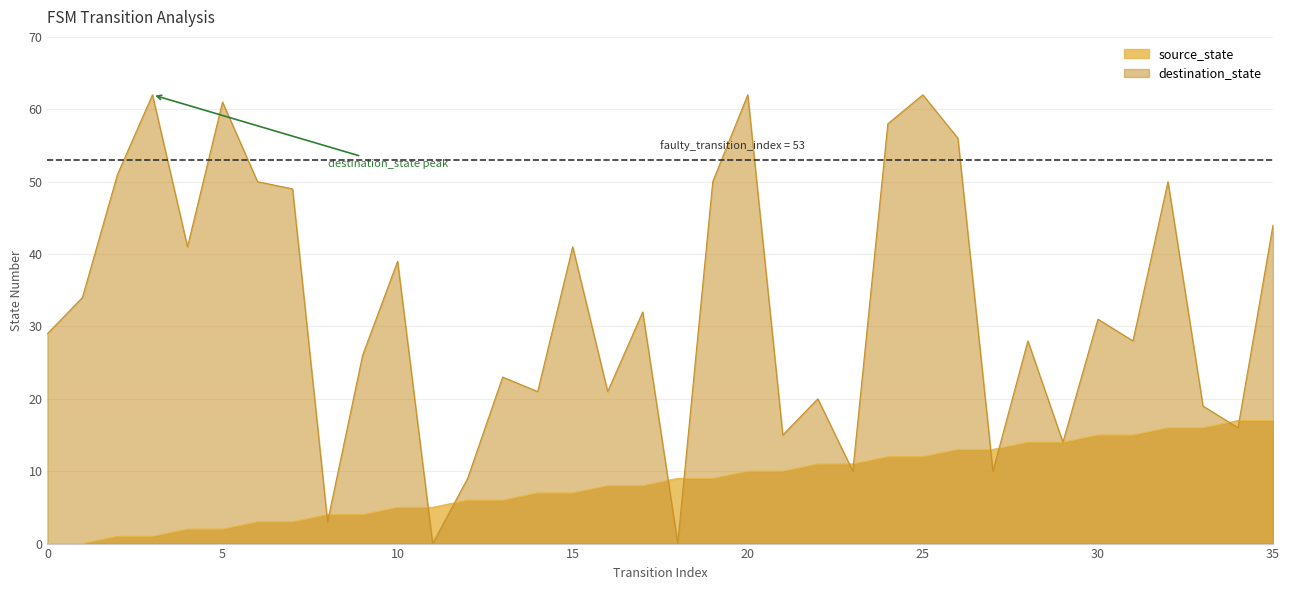

The value of destination_state at 2 is 75. True or false?

False